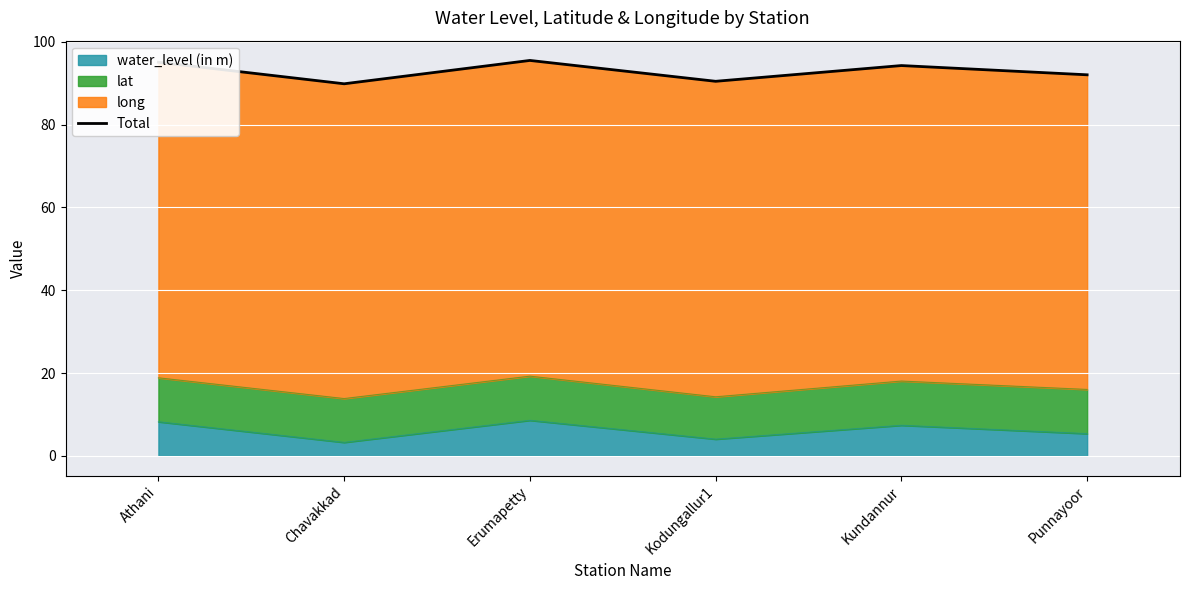

Rank the categories by value from lowest to highest.

Chavakkad, Kodungallur1, Punnayoor, Kundannur, Athani, Erumapetty